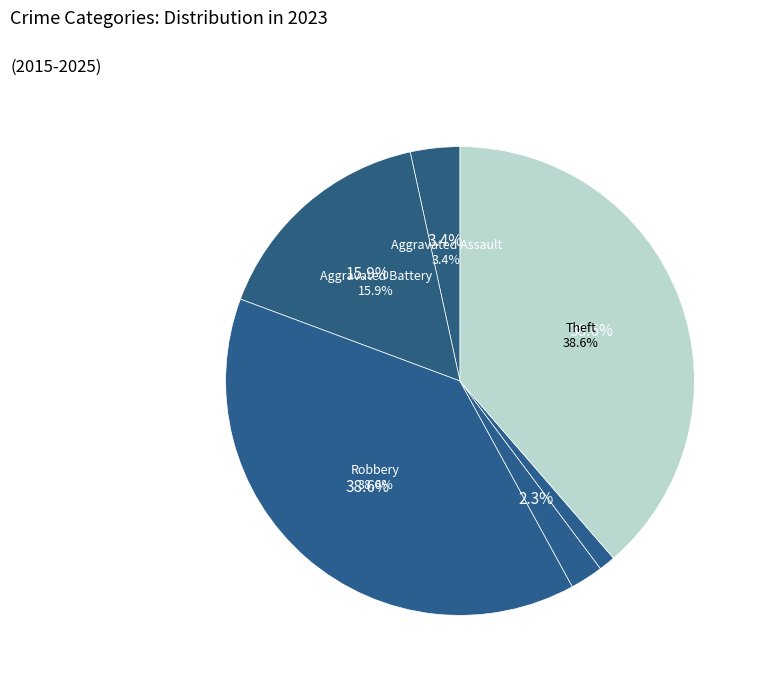

The Homicide slice represents 11% of the pie. True or false?

False